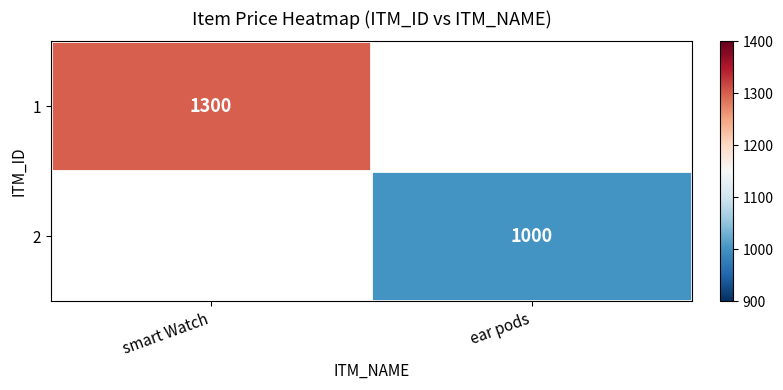

True or false: 2 has a value of 615 at ear pods.

False